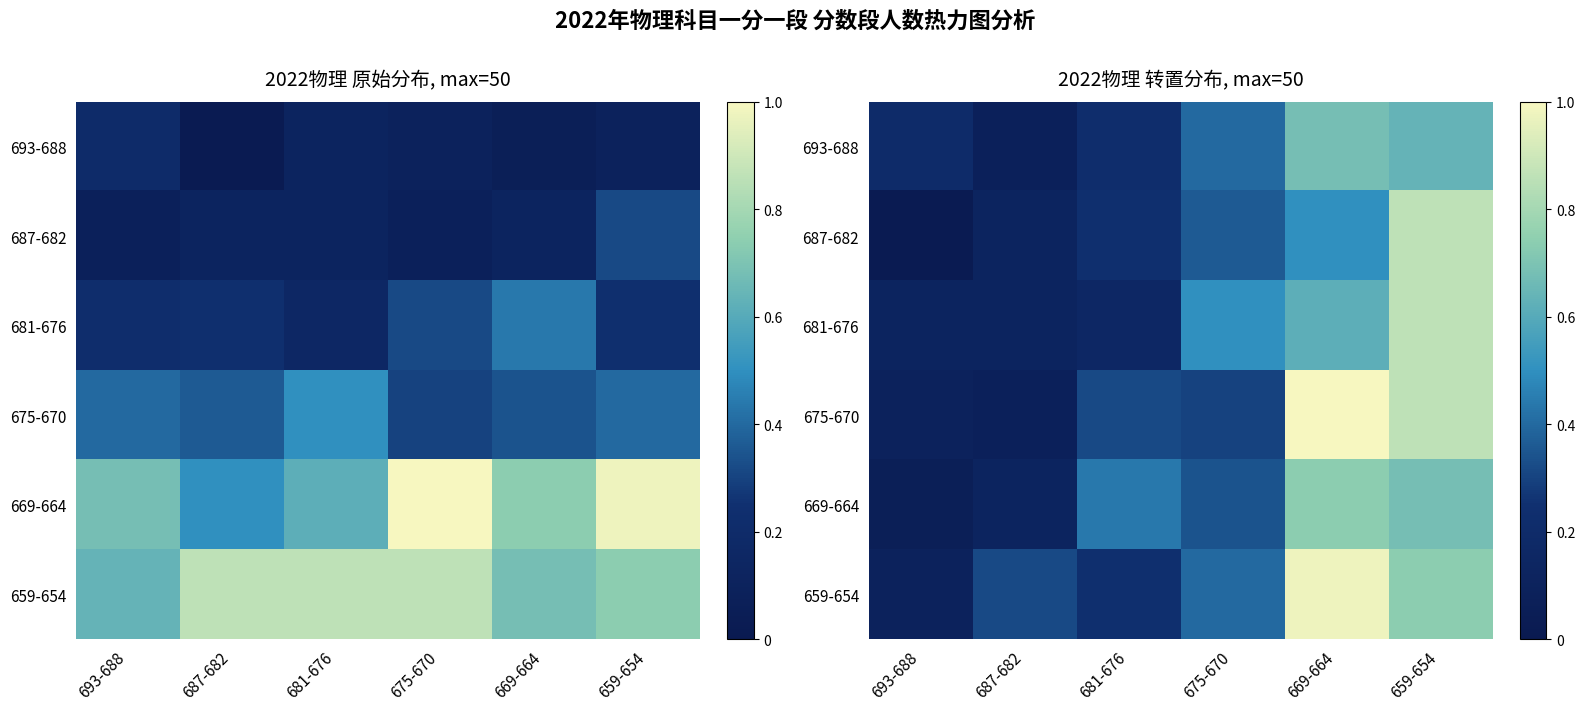

What is the difference between the 687-682 values at 681-676 and 687-682?

0.1